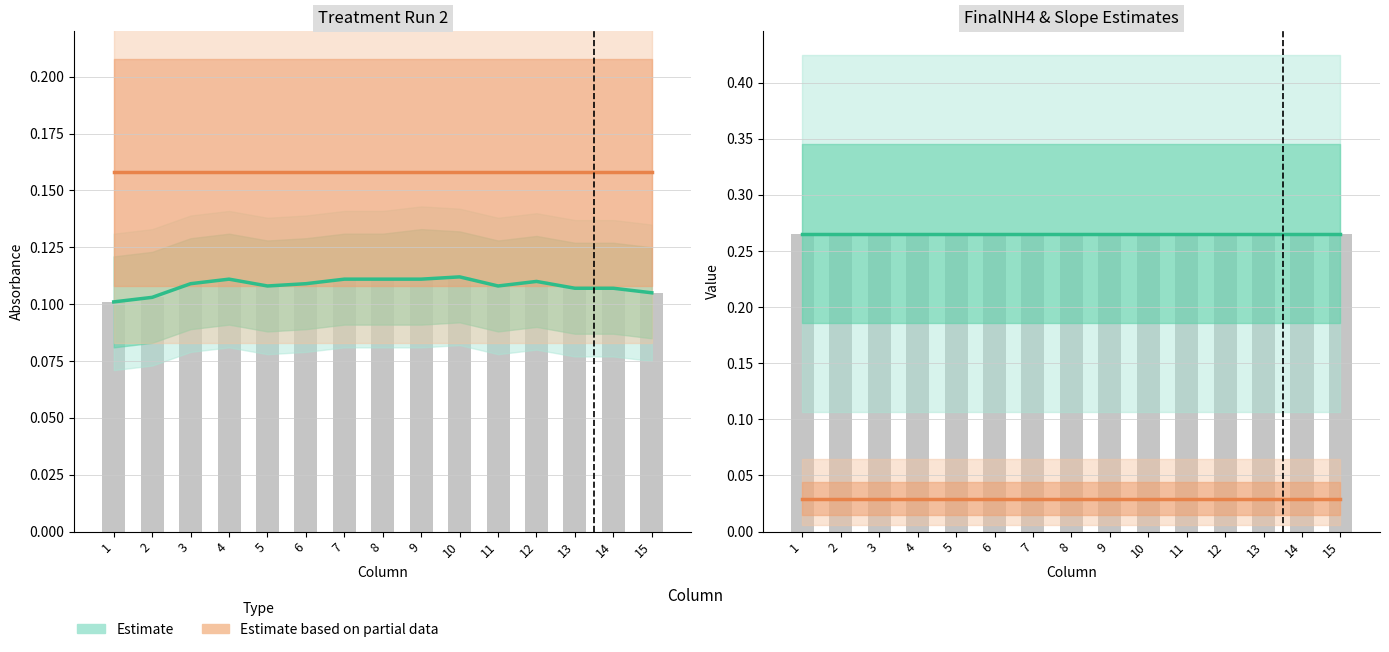

What is the maximum value for FinalNH4 (raw)?

0.3